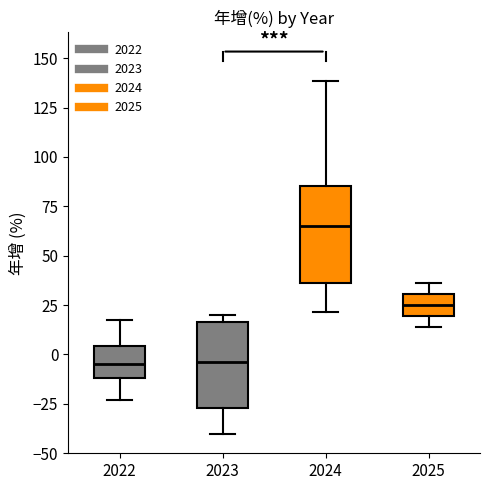

Which box's median line is the highest?

2024